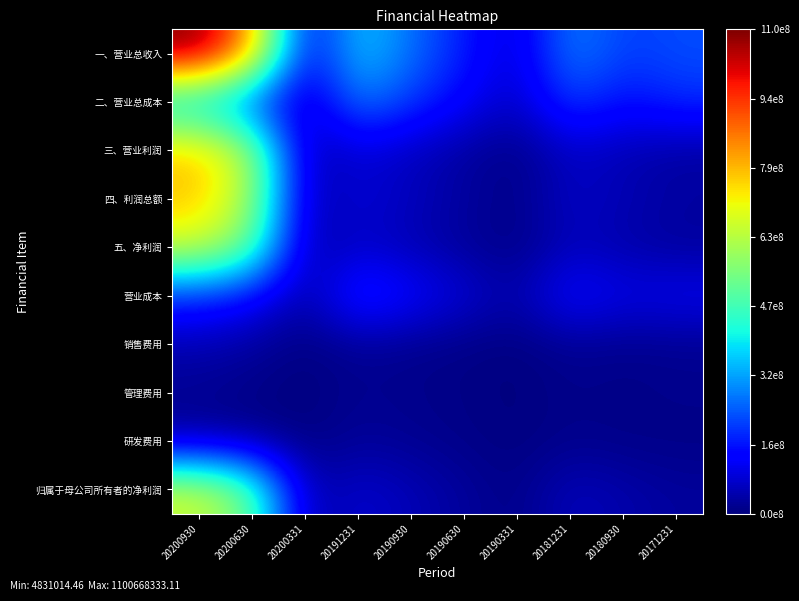

Rank the series at 20200331 from highest to lowest value.

一、营业总收入, 二、营业总成本, 三、营业利润, 四、利润总额, 五、净利润, 归属于母公司所有者的净利润, 营业成本, 研发费用, 销售费用, 管理费用